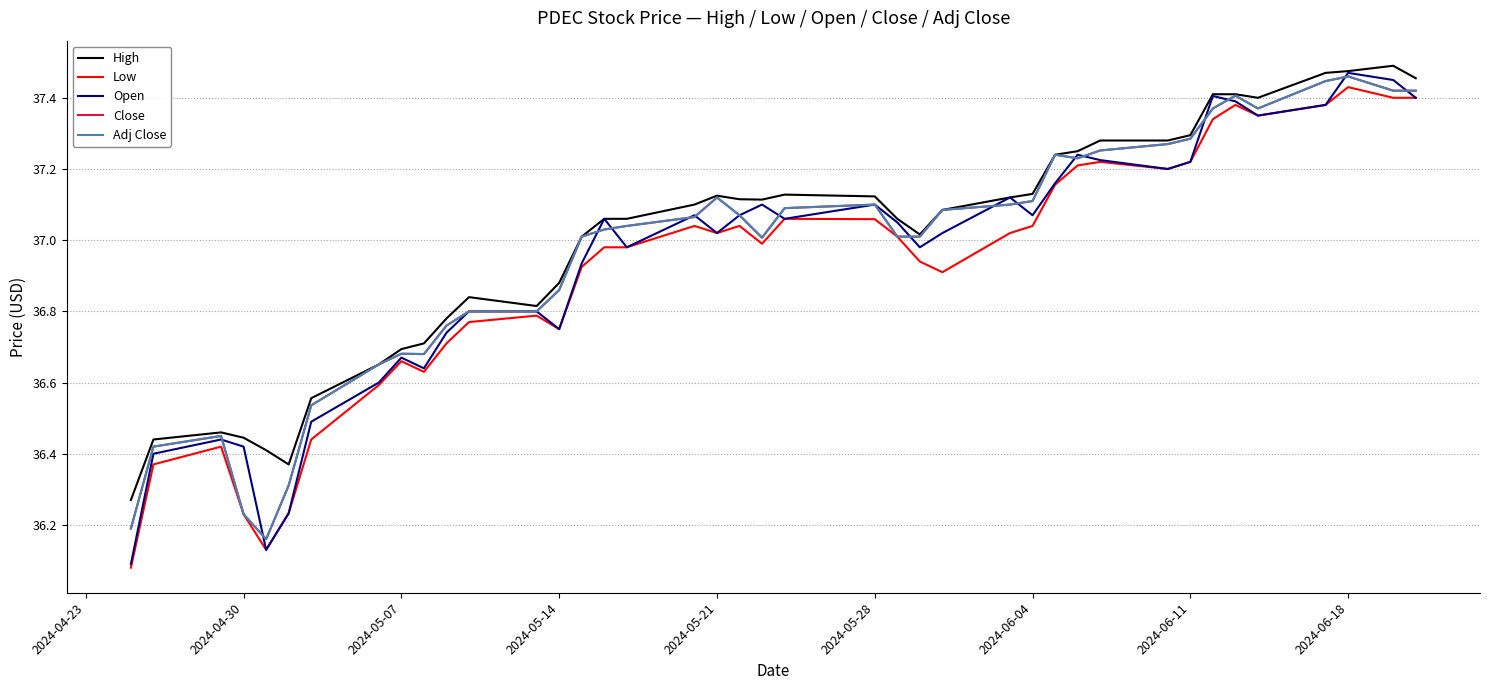

Is this an area chart (filled region under the line)?

No